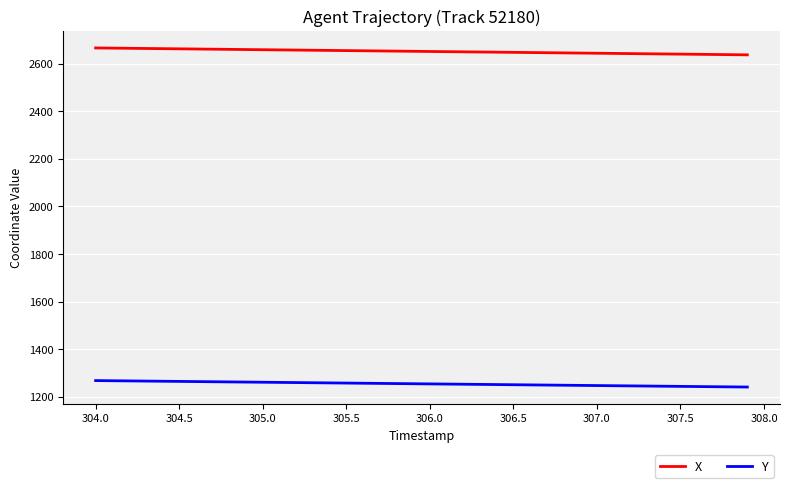

What is the minimum value shown in the chart?

1240.1